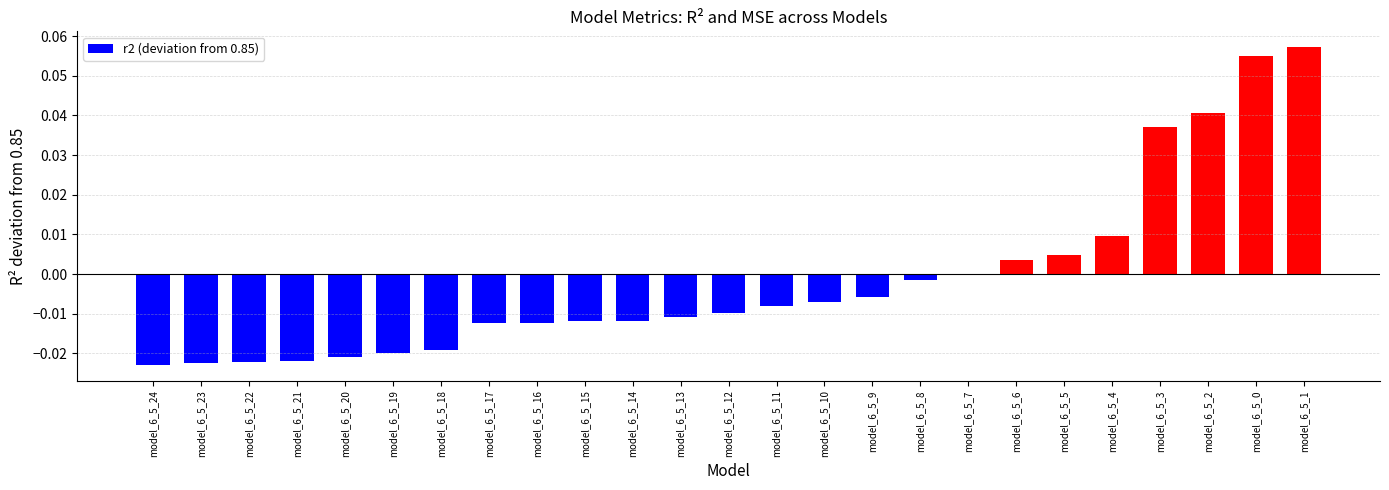

At which category does the chart reach its peak across all series?

model_6_5_1